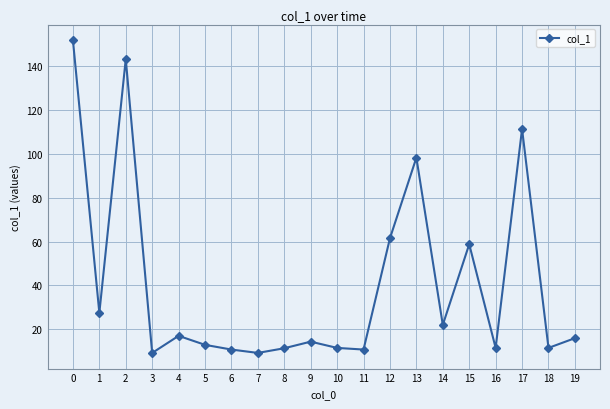

The chart shows a value of 152.0 at 0. True or false?

True